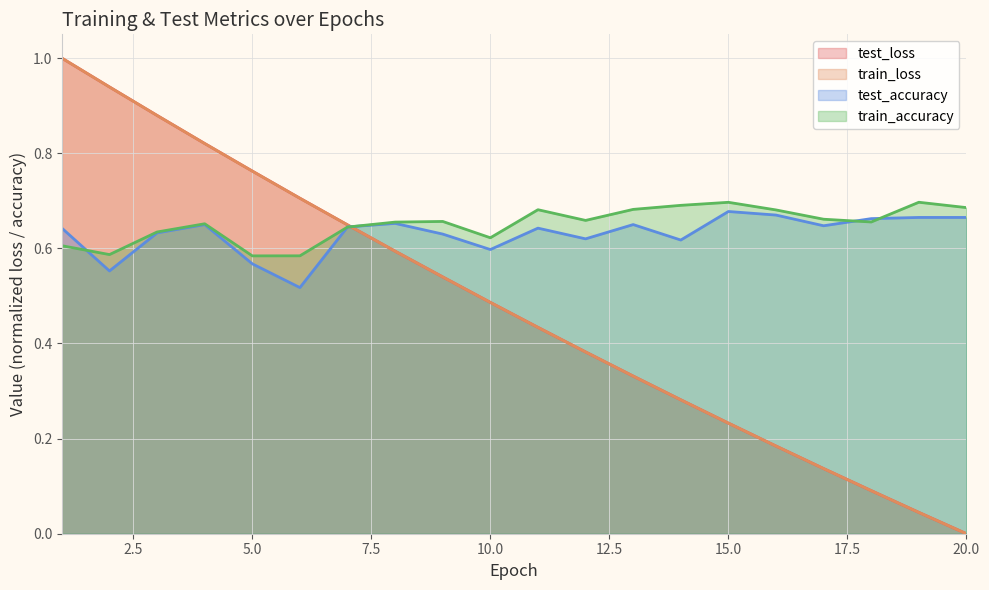

What is the total value across all series at 17?

1.6